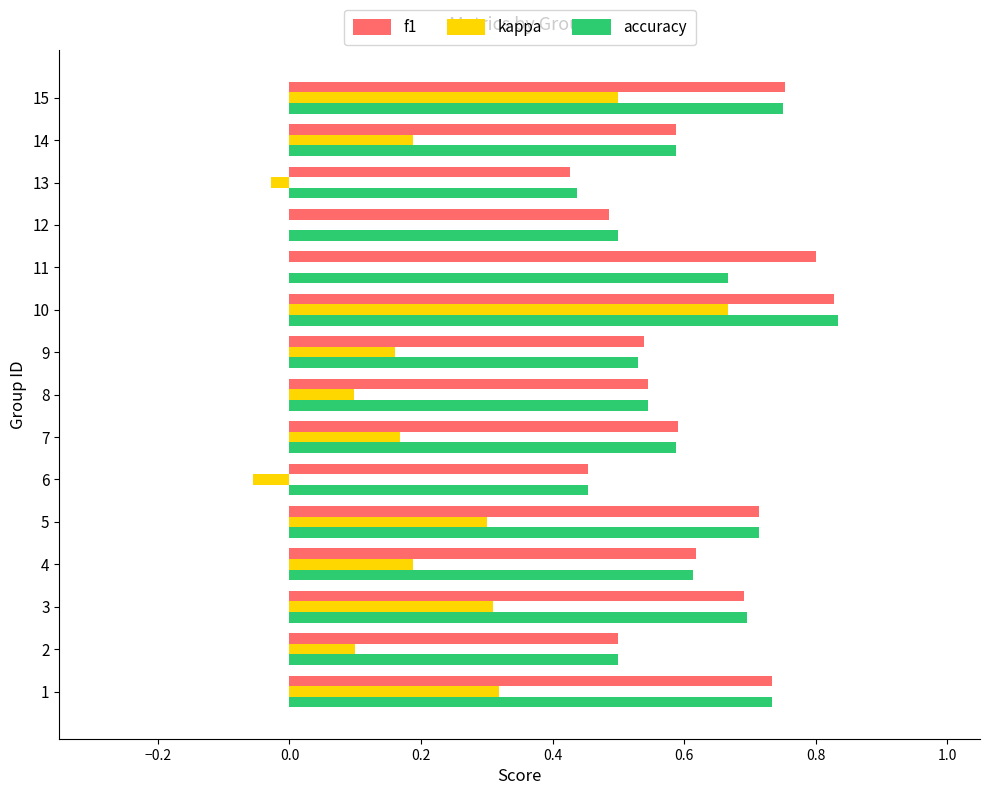

The value of f1 at 14 is 0.6. True or false?

True